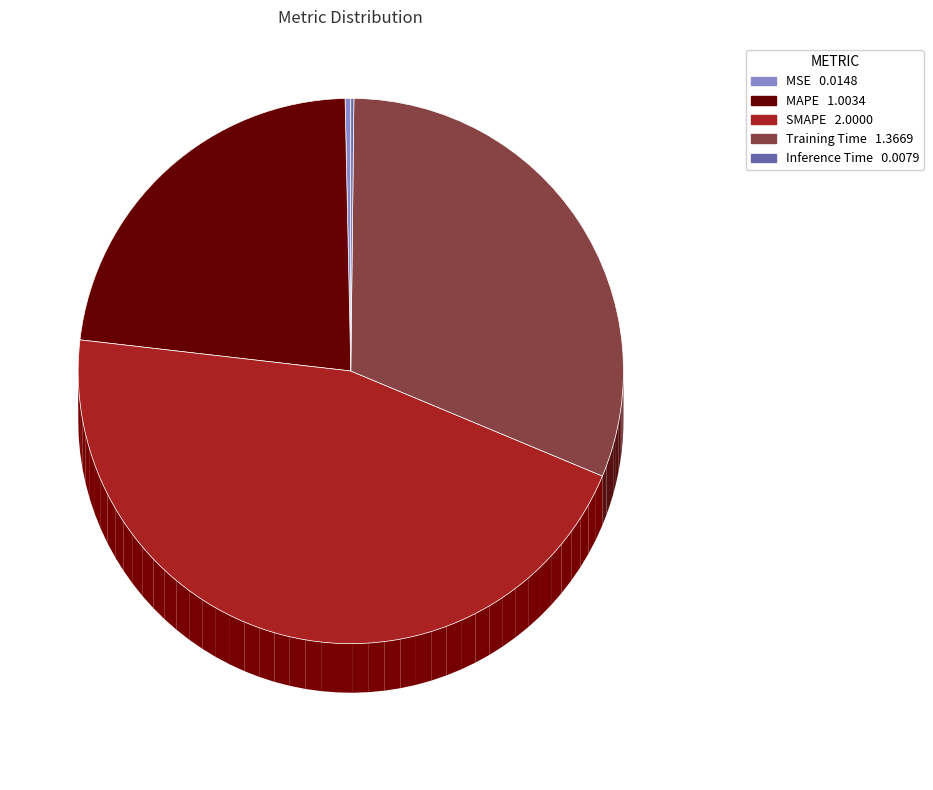

What is the smallest slice in the pie chart?

Inference Time